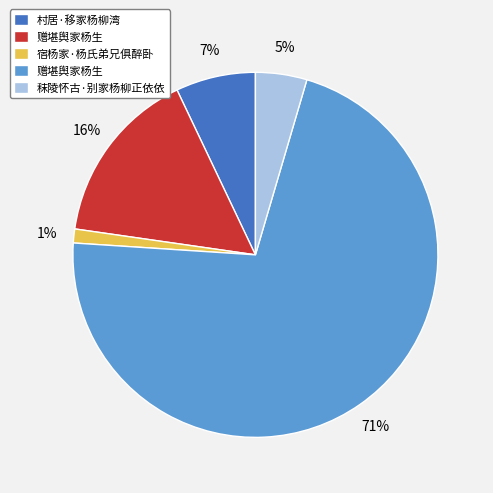

To the nearest percent, what is the difference between the largest and smallest slice percentages?

70%